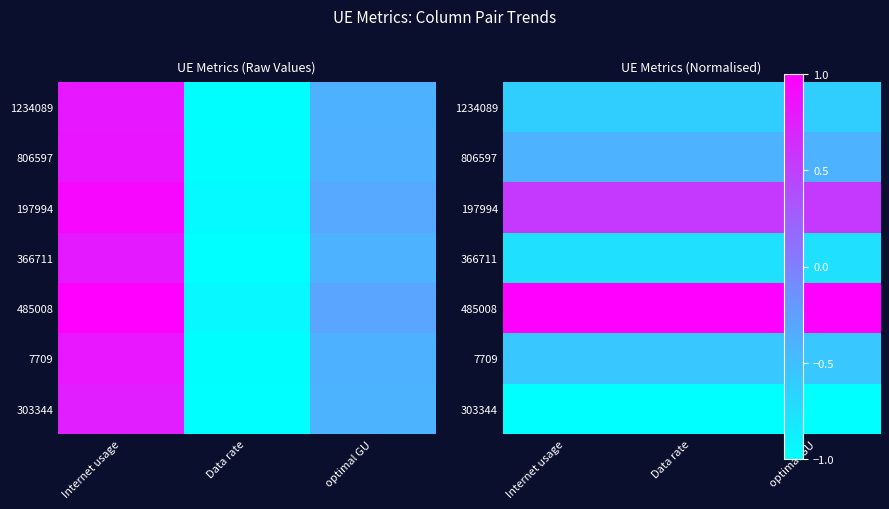

The value of 1234089 at optimal GU is -0.6. True or false?

True